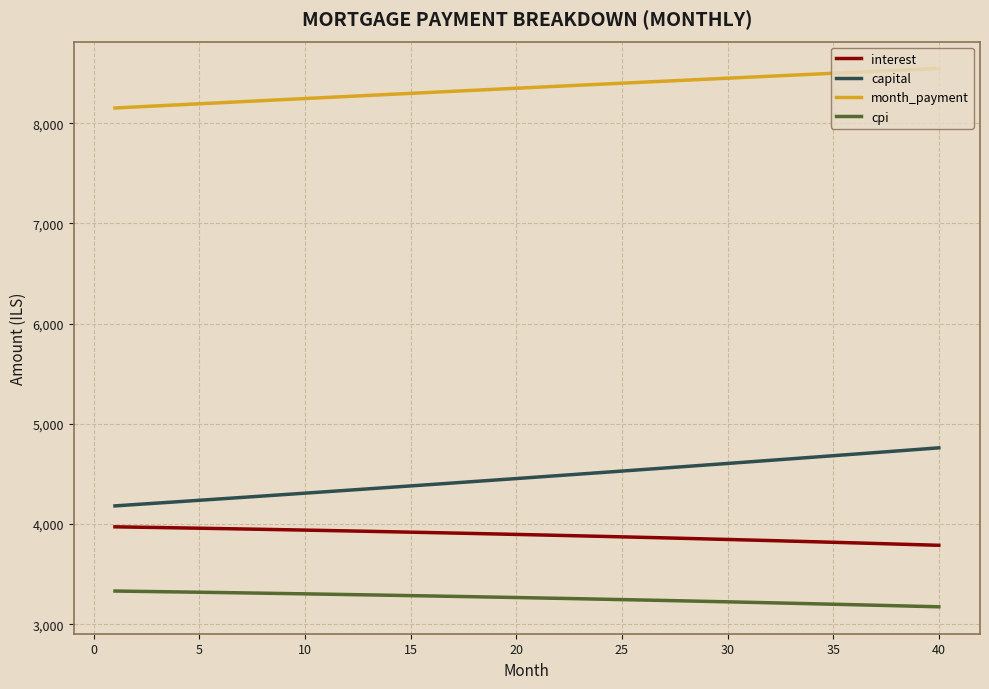

True or false: month_payment and interest intersect in this chart.

False